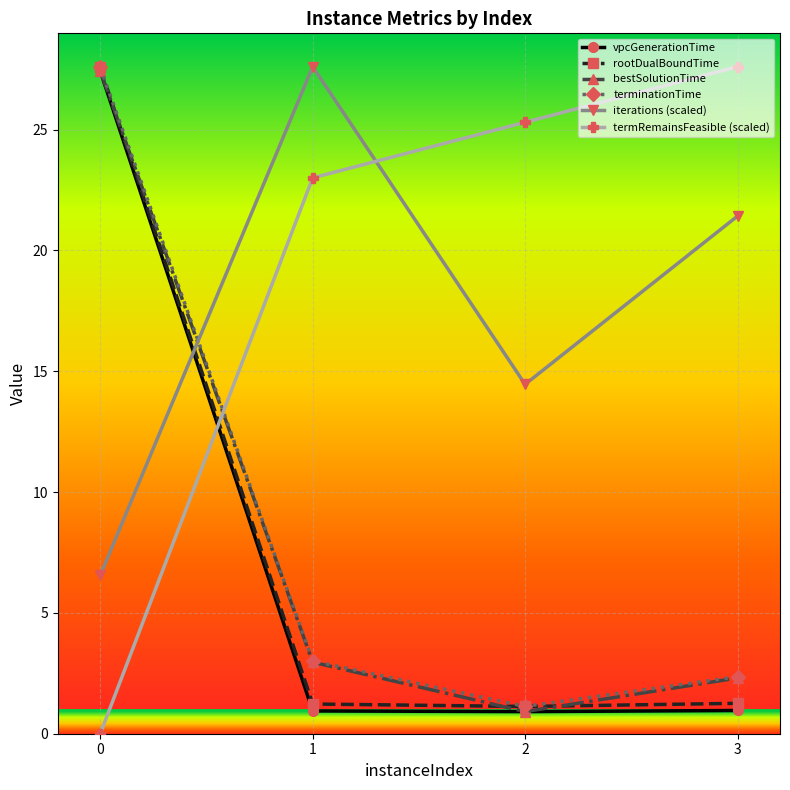

Which series changed the most between 1 and 2?

iterations (scaled)